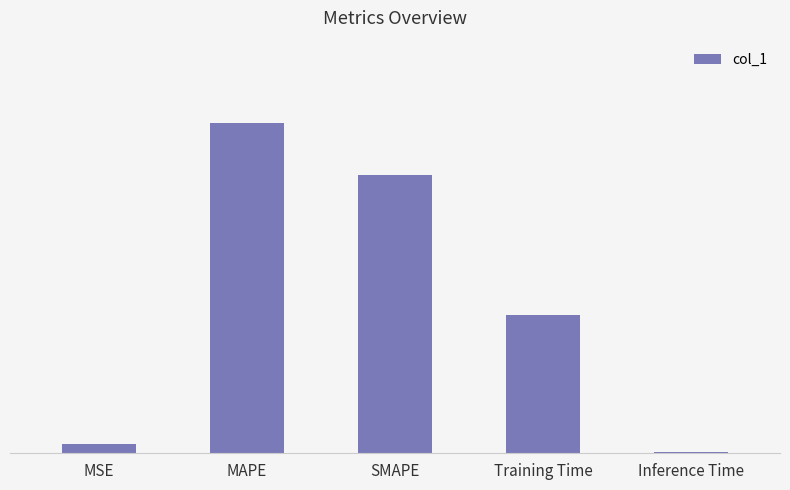

What is the value of the 2nd bar from the left?

0.4